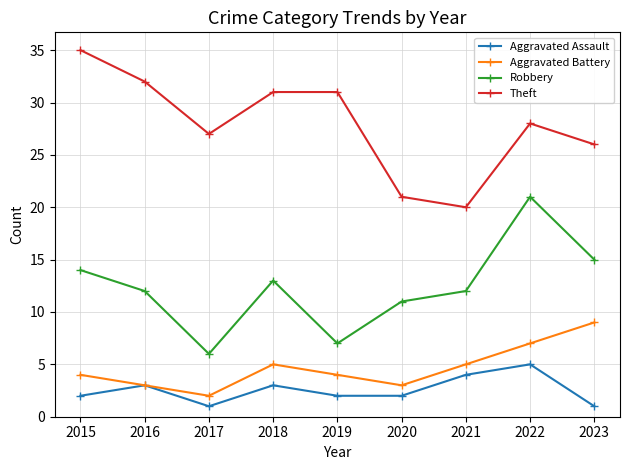

The Aggravated Battery series shows 5 at 2018. True or false?

True